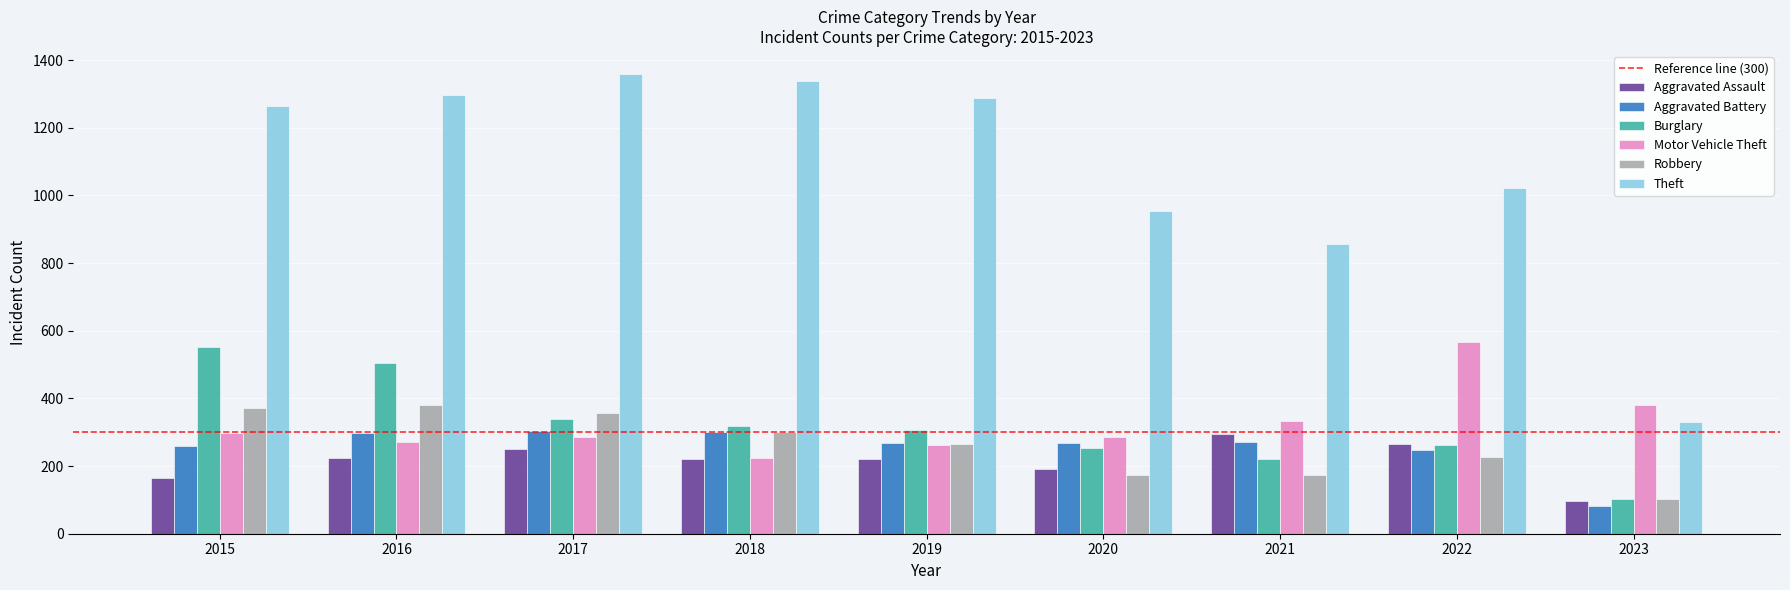

Which series has the widest spread of values?

Theft